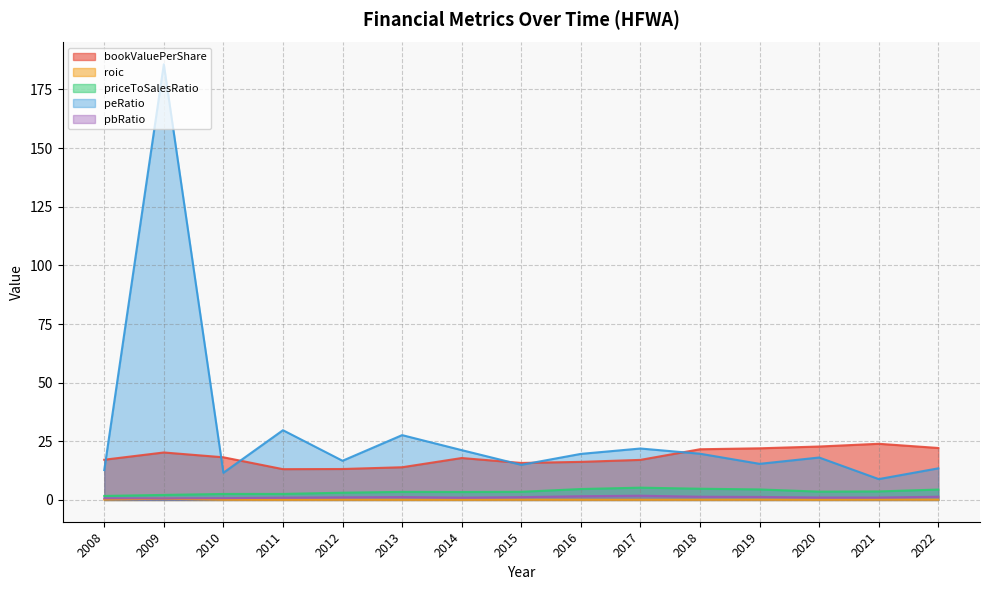

At how many categories does at least one series exceed 182?

1